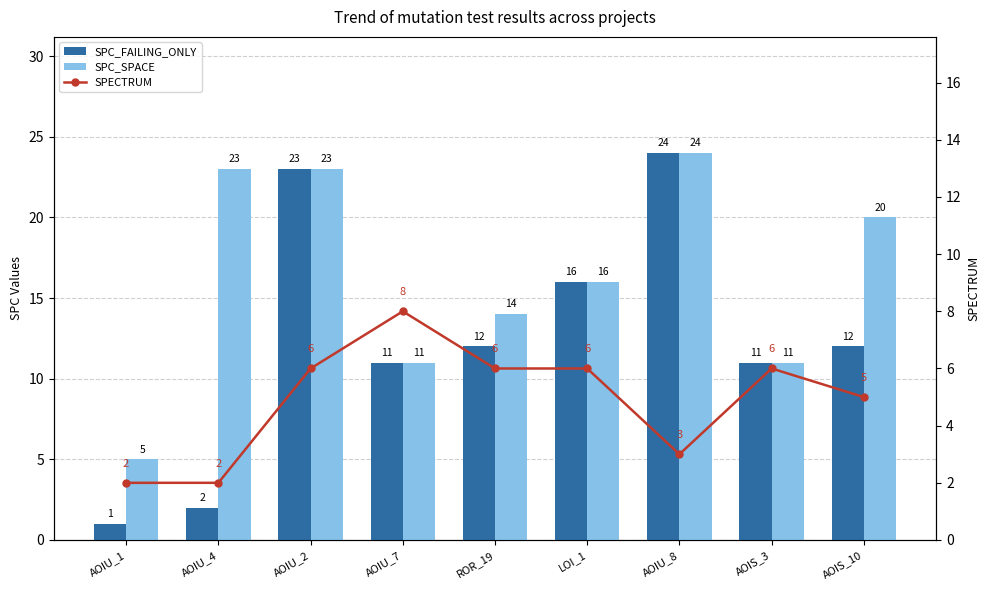

What is the total value across all series at AOIU_4?

27